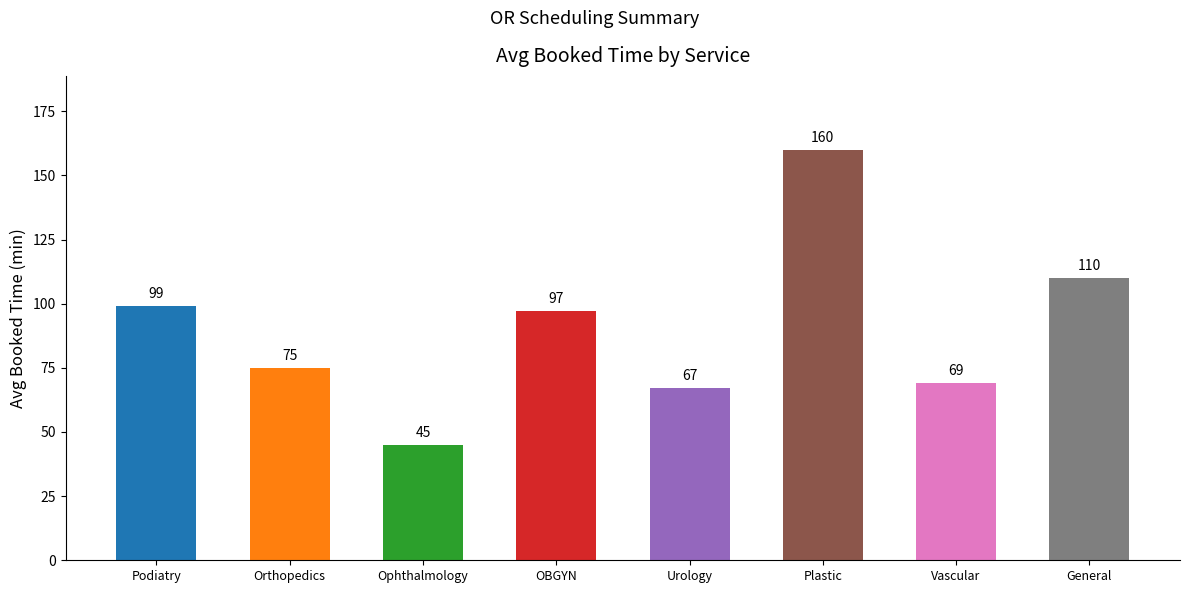

Reading left to right, list all the values displayed in this chart.

Podiatry=99	Orthopedics=75	Ophthalmology=45	OBGYN=97	Urology=67	Plastic=160	Vascular=69	General=110